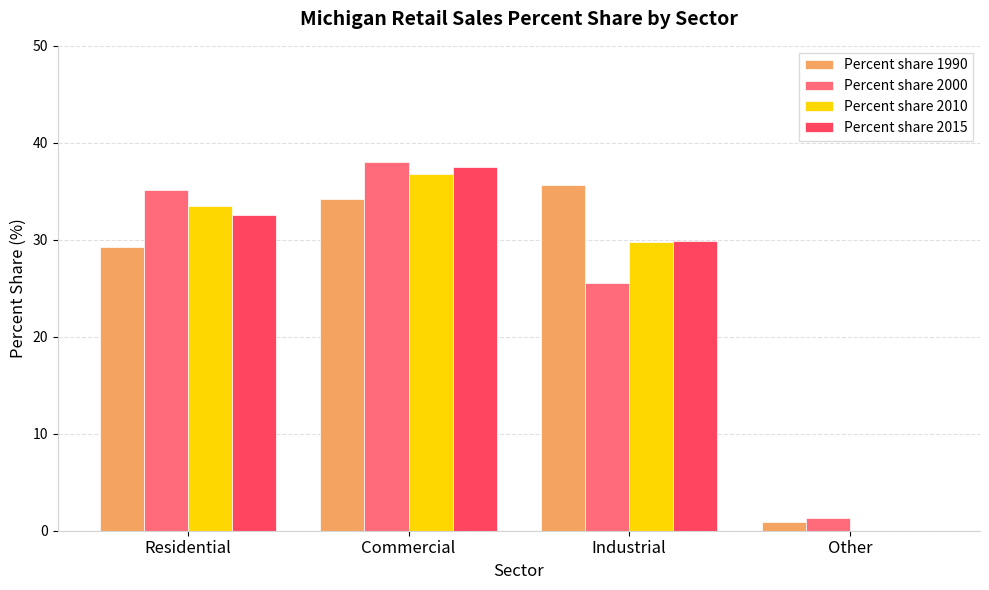

At which category is the sum across all series the highest?

Commercial